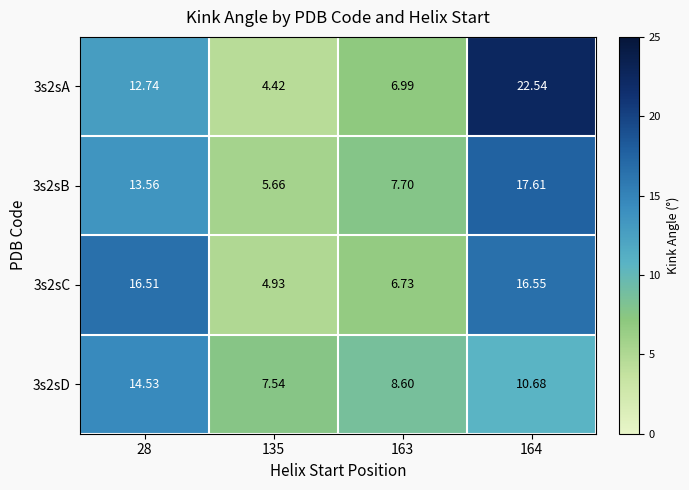

How many categories are shown in the chart?

4